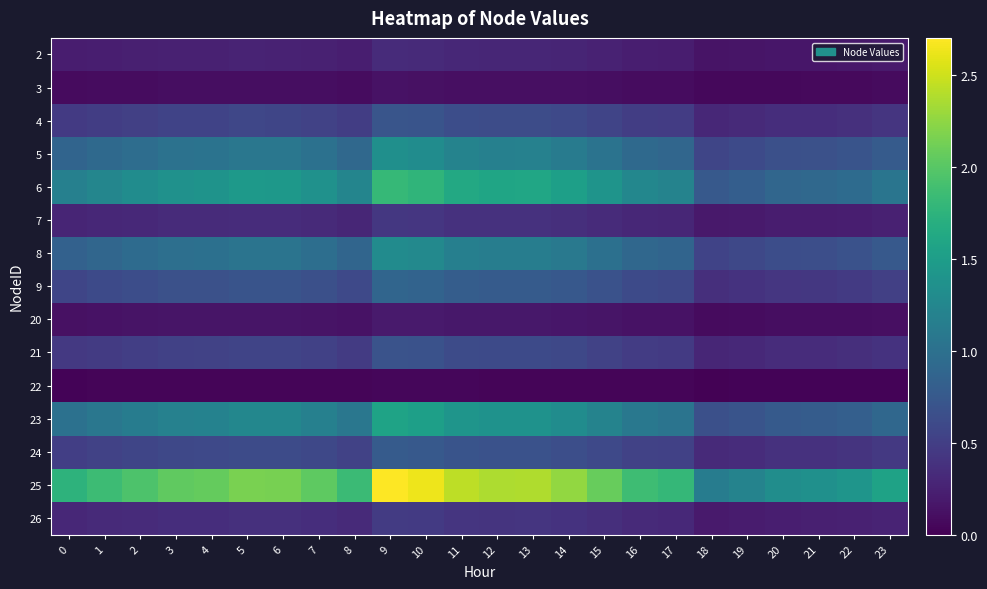

Rank the series by their maximum value, from lowest to highest.

22, 3, 20, 2, 7, 26, 21, 4, 24, 9, 8, 5, 23, 6, 25